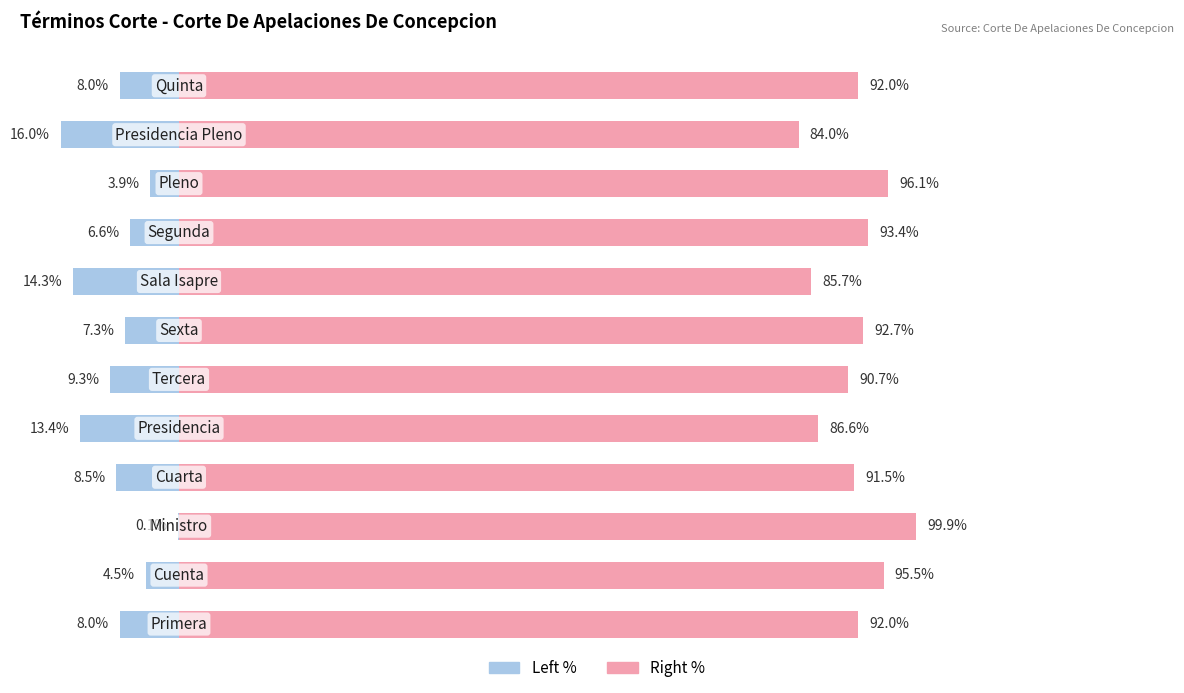

Reading right to left, transcribe all the data shown in this chart.

Total (Left): -8.0	-16.0	-3.9	-6.6	-14.3	-7.3	-9.3	-13.4	-8.5	-0.1	-4.5	-8.0
Total (Right): 92.0	84.0	96.1	93.4	85.7	92.7	90.7	86.6	91.5	99.9	95.5	92.0